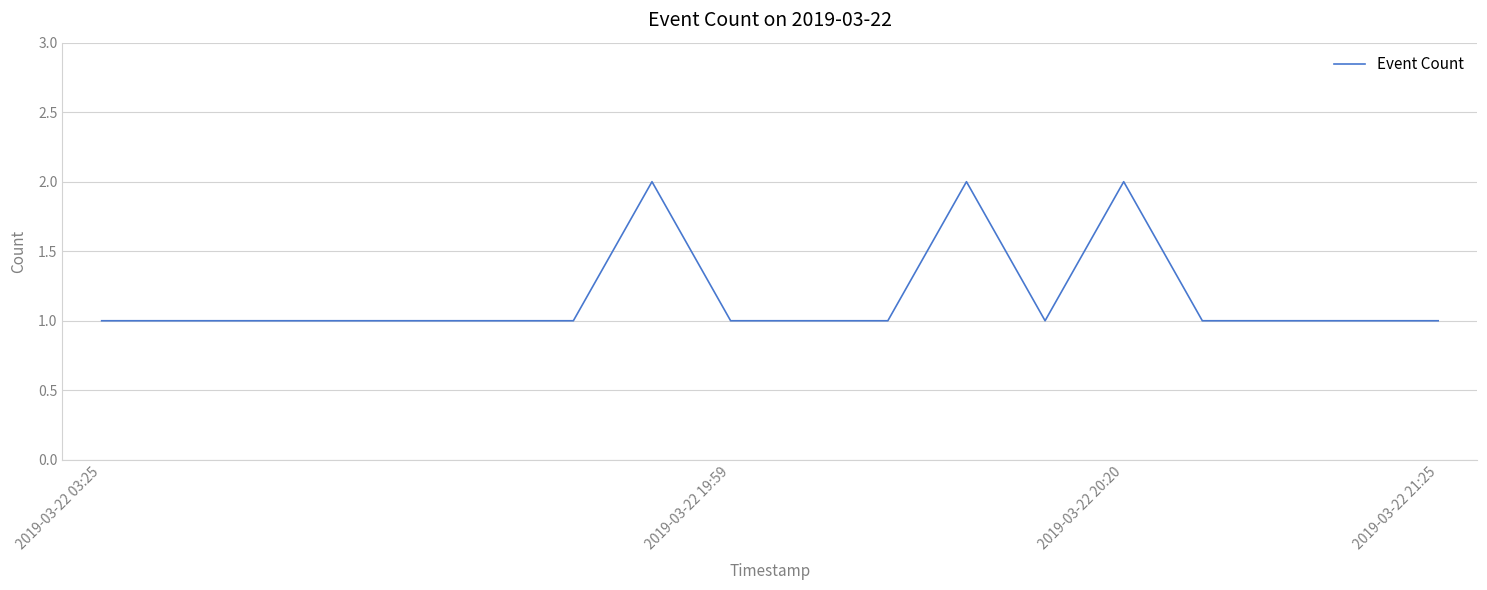

Is this an area chart (filled region under the line)?

No